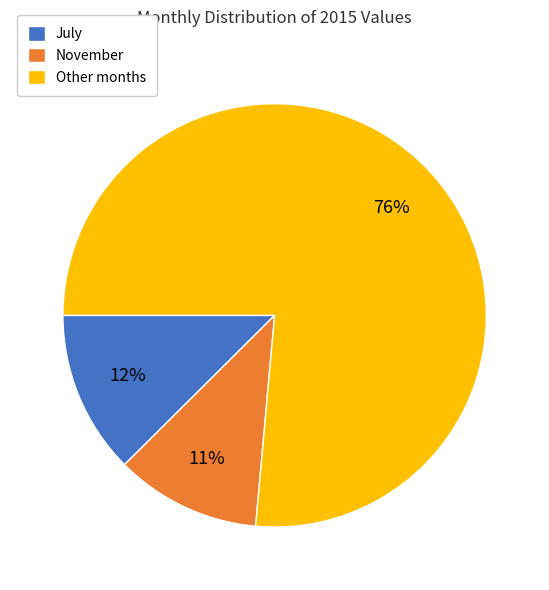

How many slices are in this pie chart?

3